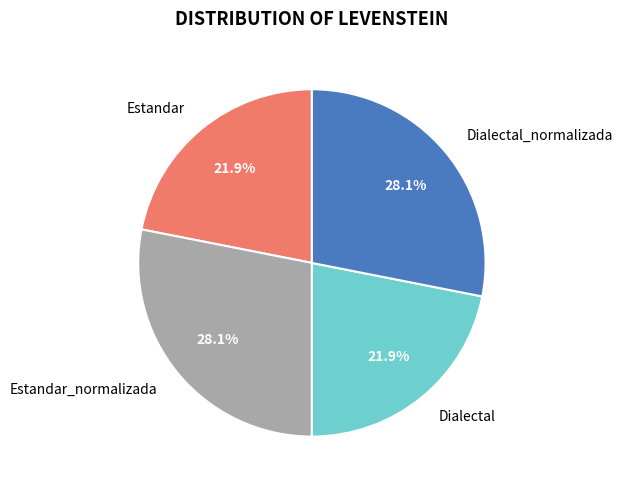

How many segments does this pie chart have?

4